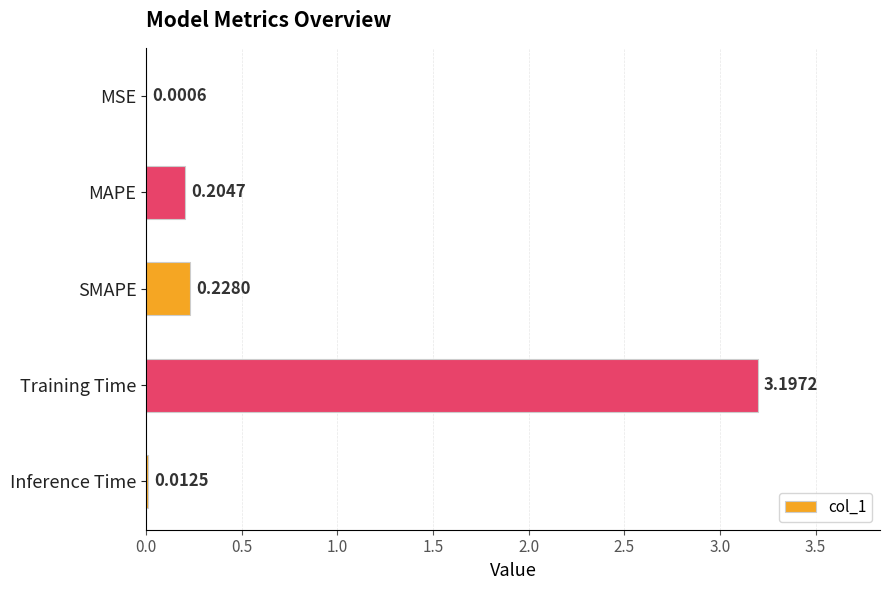

At which category does the chart reach its peak across all series?

Training Time